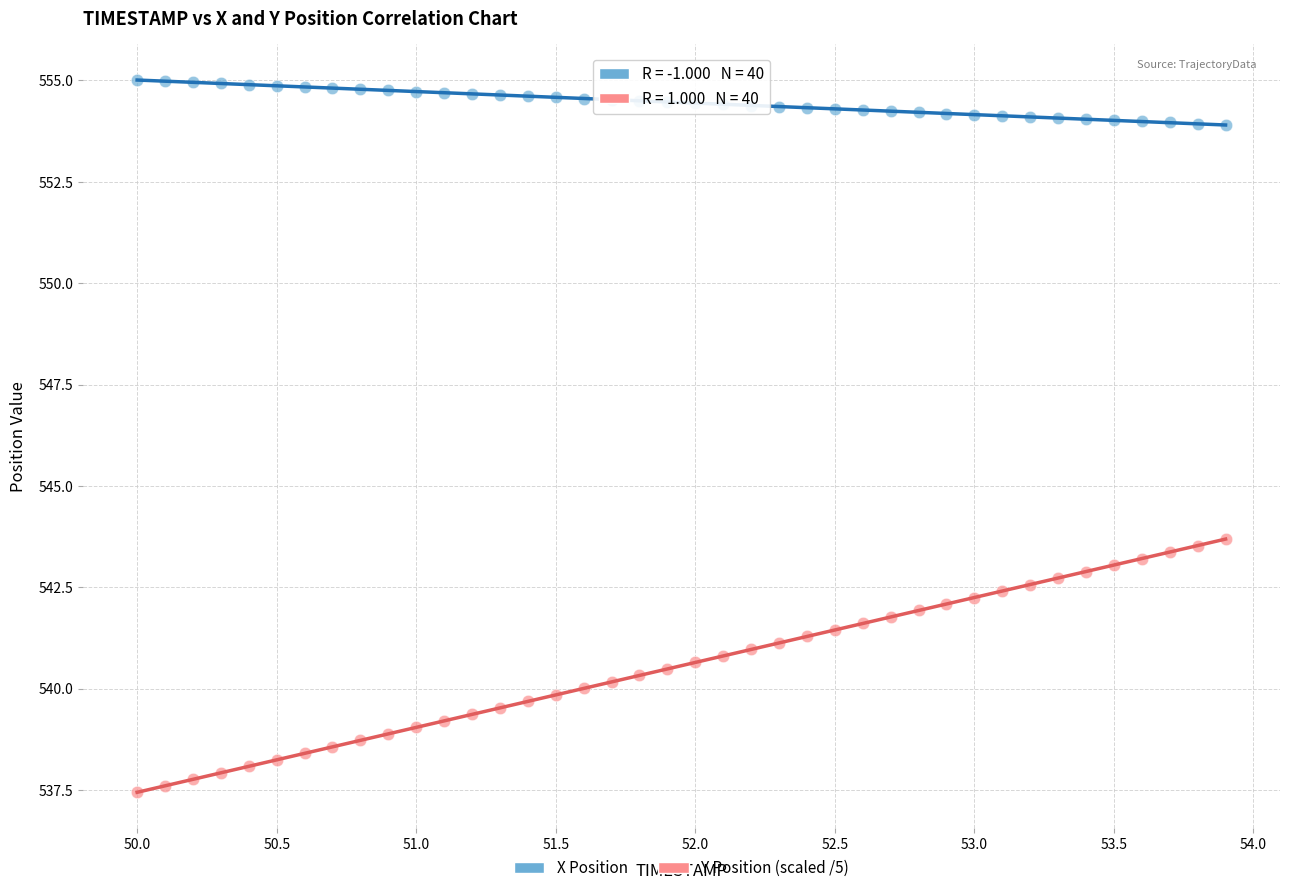

Which series has the largest Y range (max minus min)?

Y Position (scaled /5)